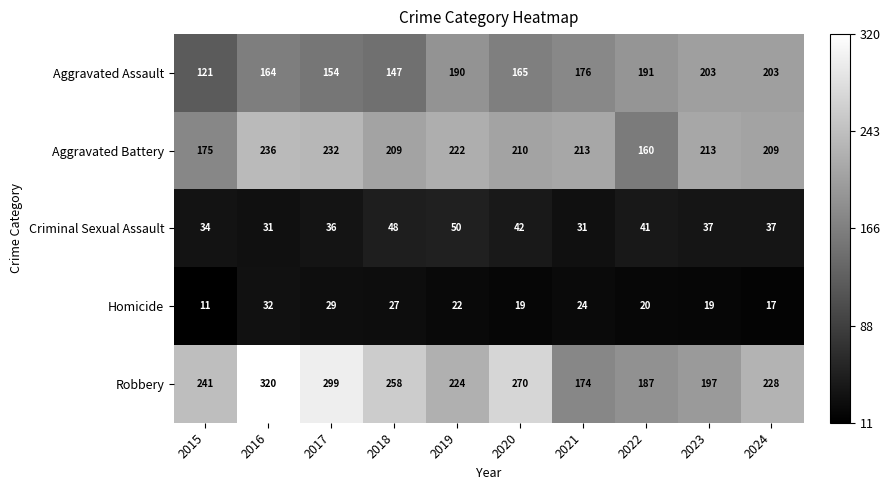

What is the total value across all series at 2024?

694